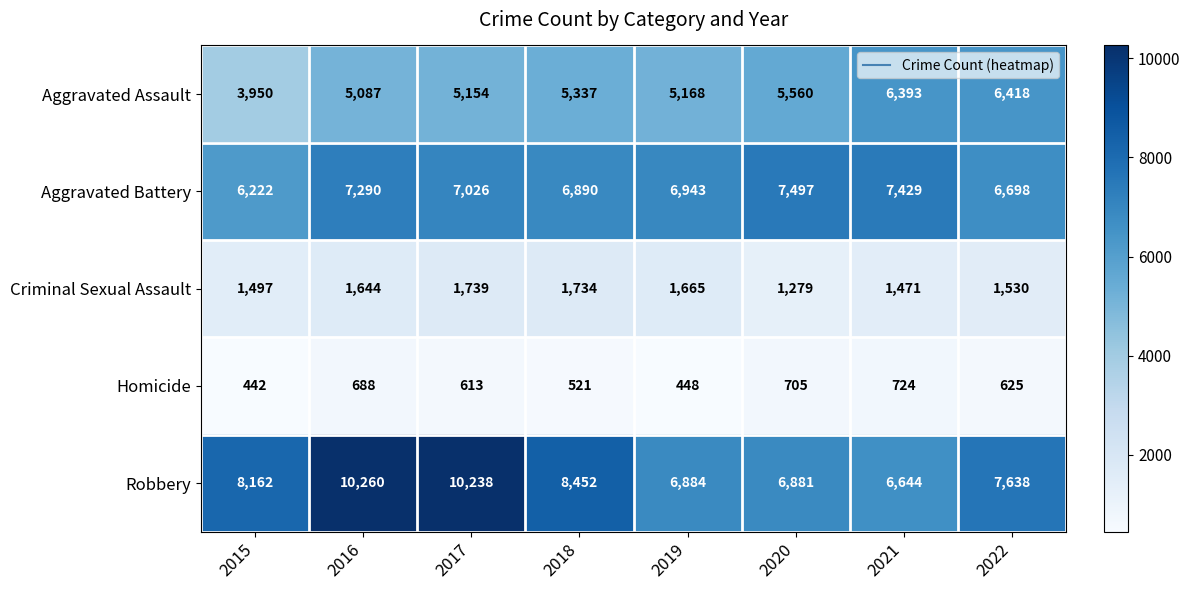

How many data points in Robbery are less than 8162?

4